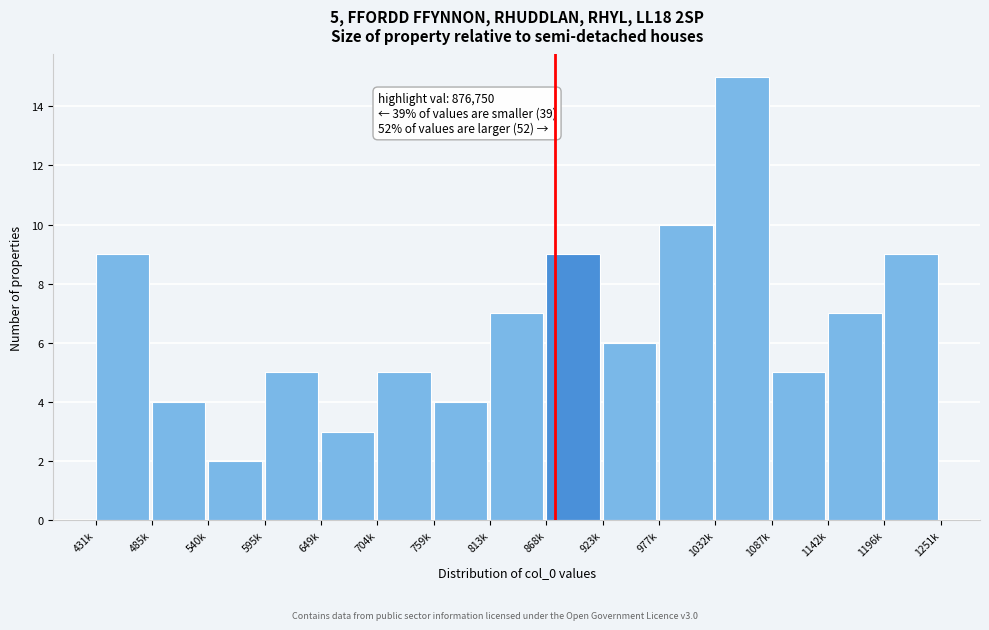

Reading left to right, what are all the values shown in this chart?

9	4	2	5	3	5	4	7	9	6	10	15	5	7	9